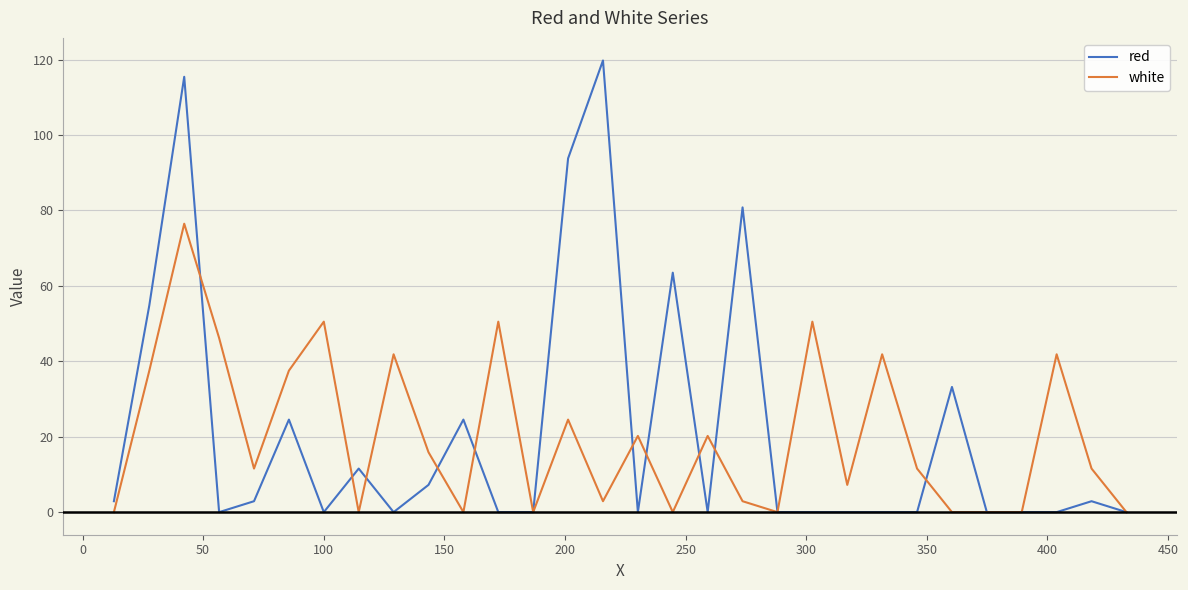

Which series has the largest range (max minus min)?

red